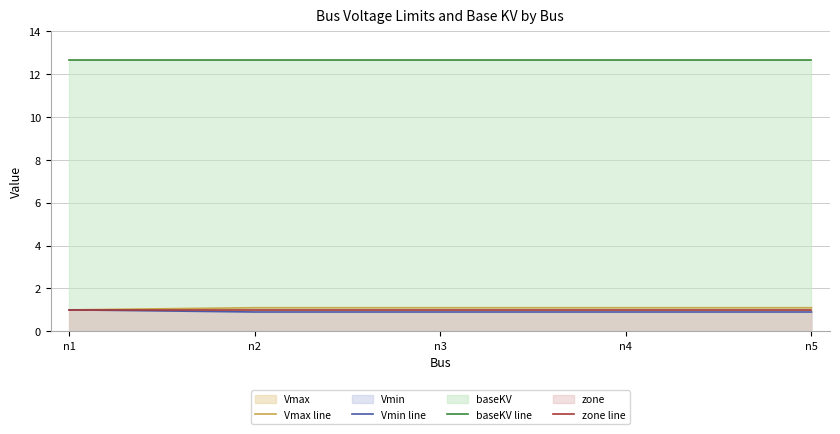

Reading left to right, transcribe all the data shown in this chart.

Vmax line: 1.0	1.1	1.1	1.1	1.1
Vmin line: 1.0	0.9	0.9	0.9	0.9
baseKV line: 12.7	12.7	12.7	12.7	12.7
zone line: 1.0	1.0	1.0	1.0	1.0